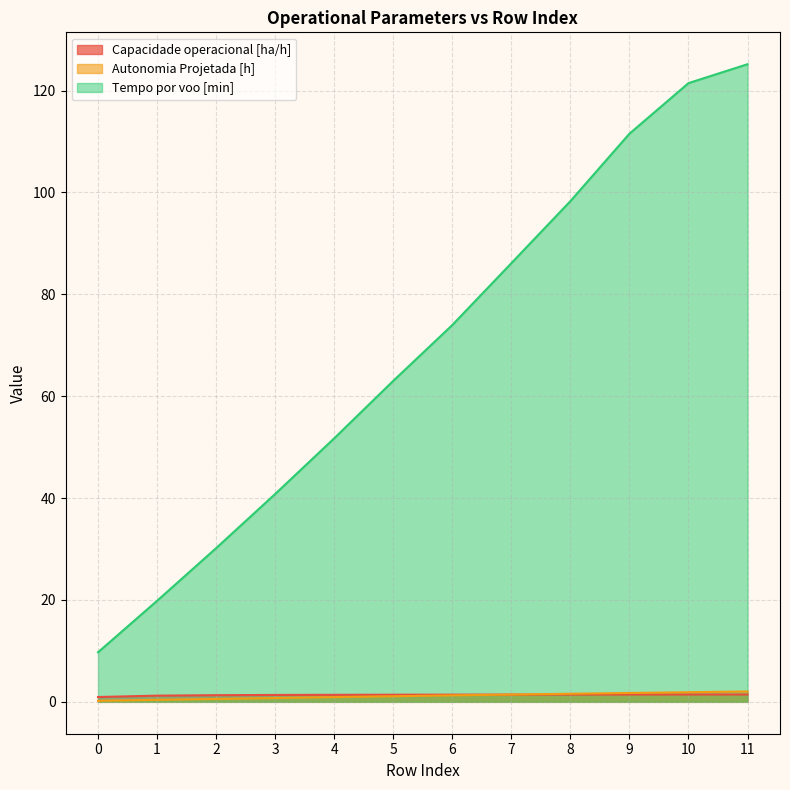

True or false: Capacidade operacional [ha/h] has a value of 0.4 at 1.

False